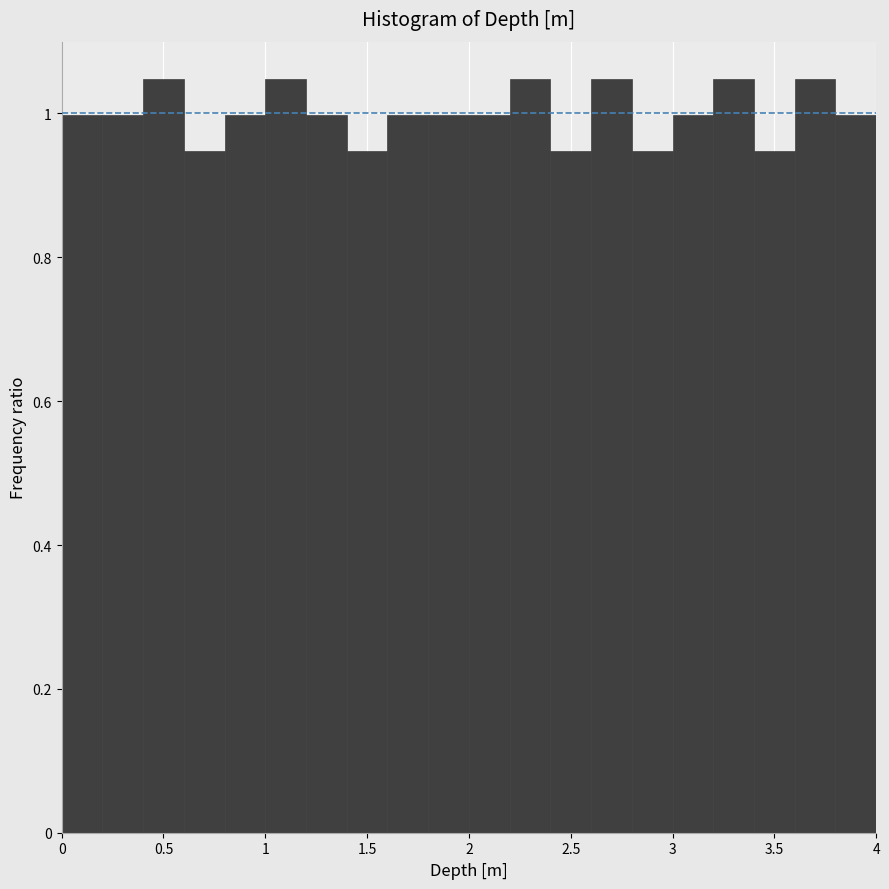

Reading left to right, transcribe this chart: for each bar, give the range it covers on the x-axis and its height. The values are not printed on the chart, so give them approximately, as read against the axis.

0.0 to 0.2: 1.00
0.2 to 0.4: 1.00
0.4 to 0.6: 1.04
0.6 to 0.8: 0.94
0.8 to 1.0: 1.00
1.0 to 1.2: 1.04
1.2 to 1.4: 1.00
1.4 to 1.6: 0.94
1.6 to 1.8: 1.00
1.8 to 2.0: 1.00
2.0 to 2.2: 1.00
2.2 to 2.4: 1.04
2.4 to 2.6: 0.94
2.6 to 2.8: 1.04
2.8 to 3.0: 0.94
3.0 to 3.2: 1.00
3.2 to 3.4: 1.04
3.4 to 3.6: 0.94
3.6 to 3.8: 1.04
3.8 to 4.0: 1.00